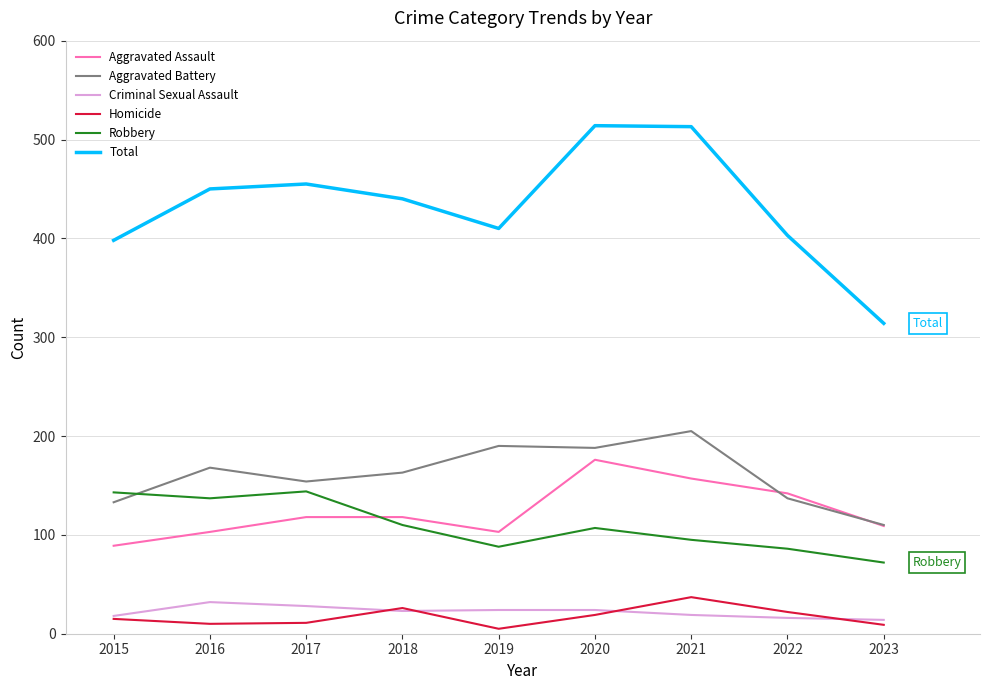

Is the value of Total at 2018 greater than the value of Criminal Sexual Assault at 2023?

Yes